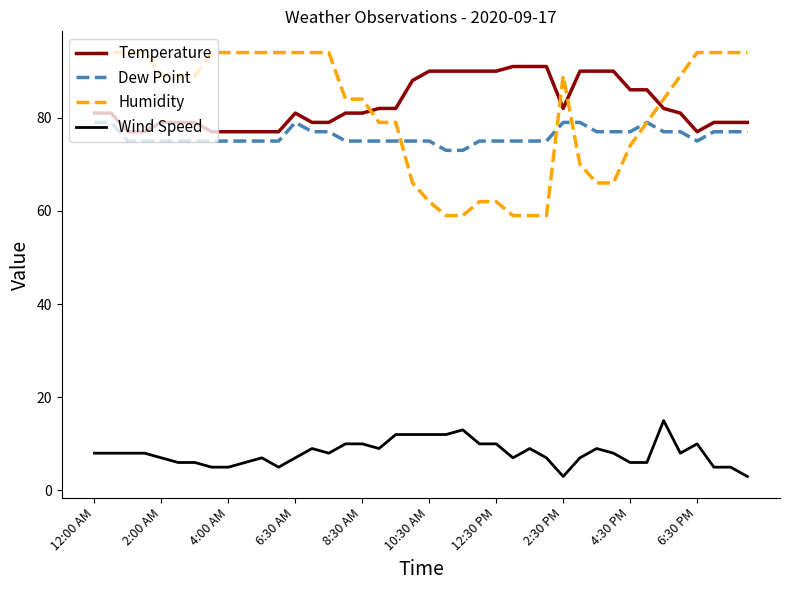

What is the greatest value displayed?

94